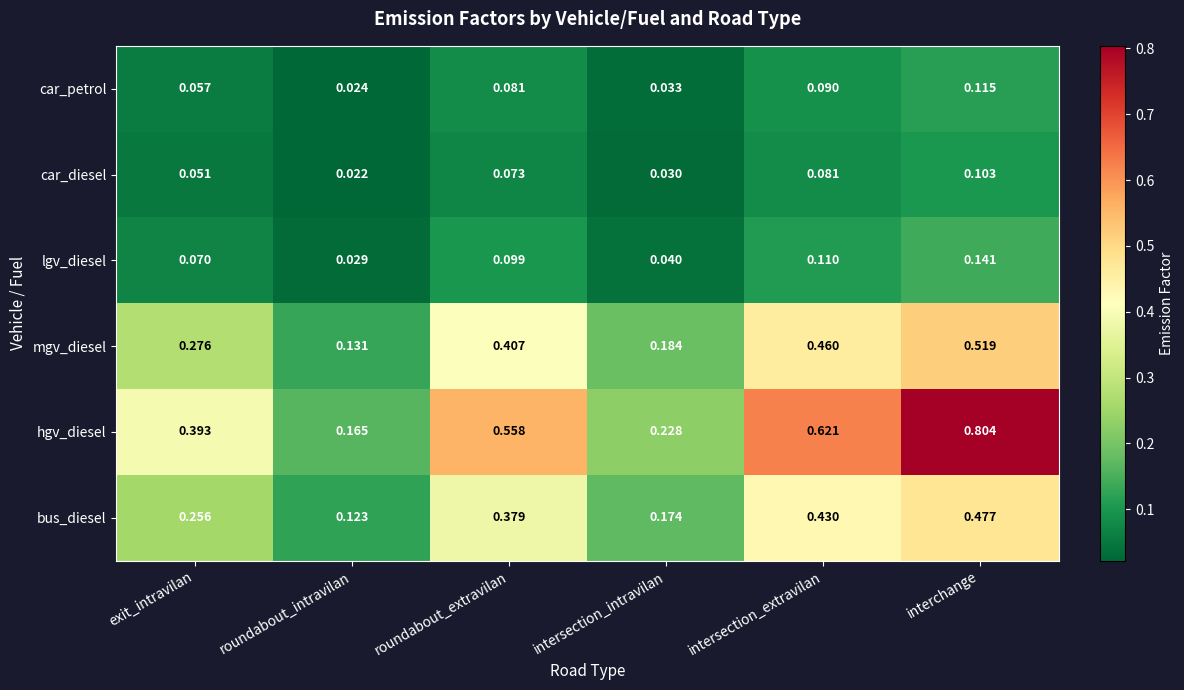

At which category is the sum across all series the highest?

interchange